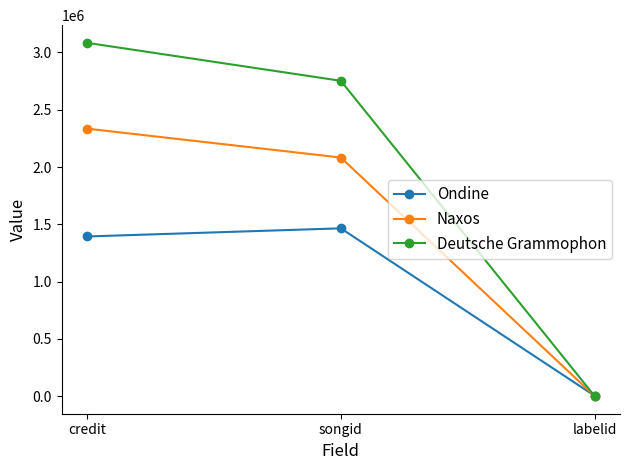

Count the number of categories in the chart.

3